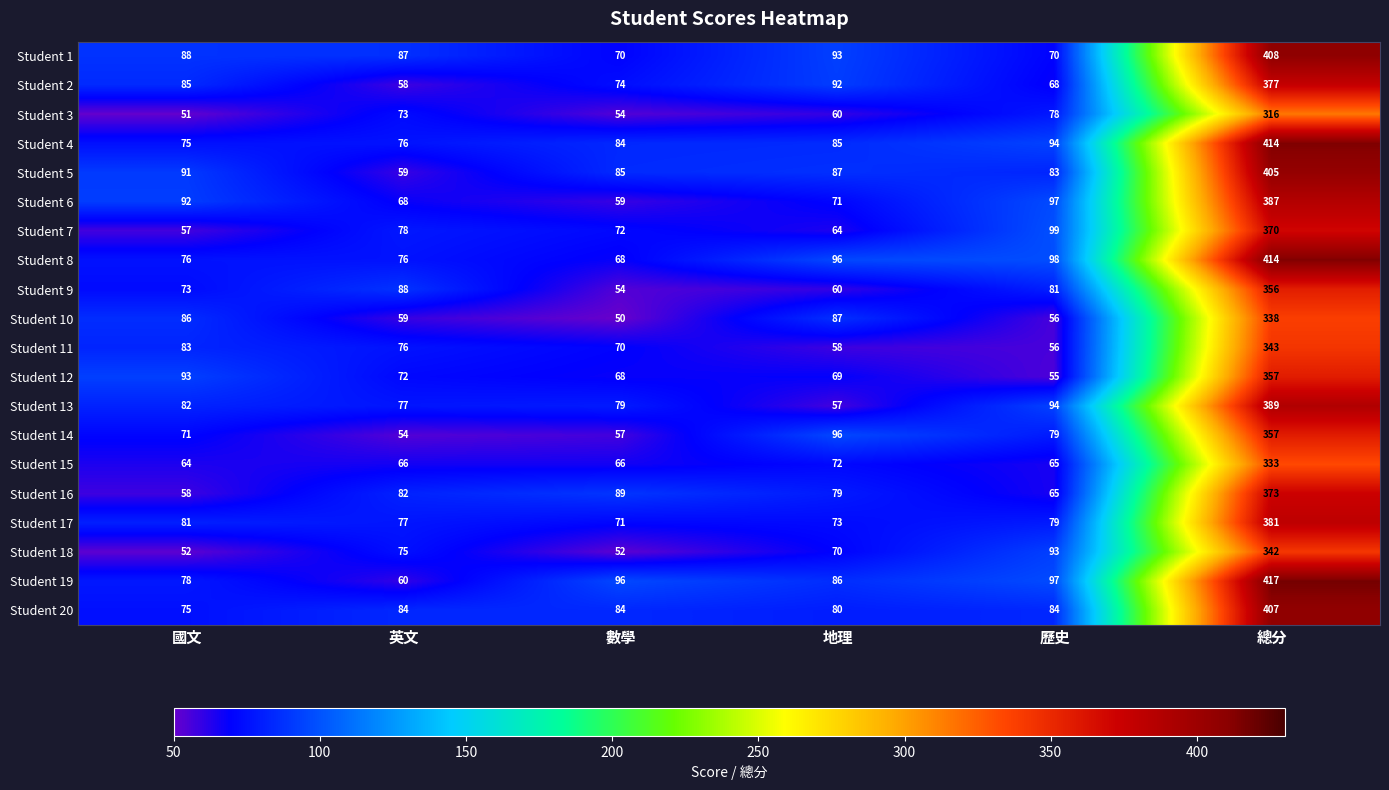

How many values in the Student 5 series are below 87?

3